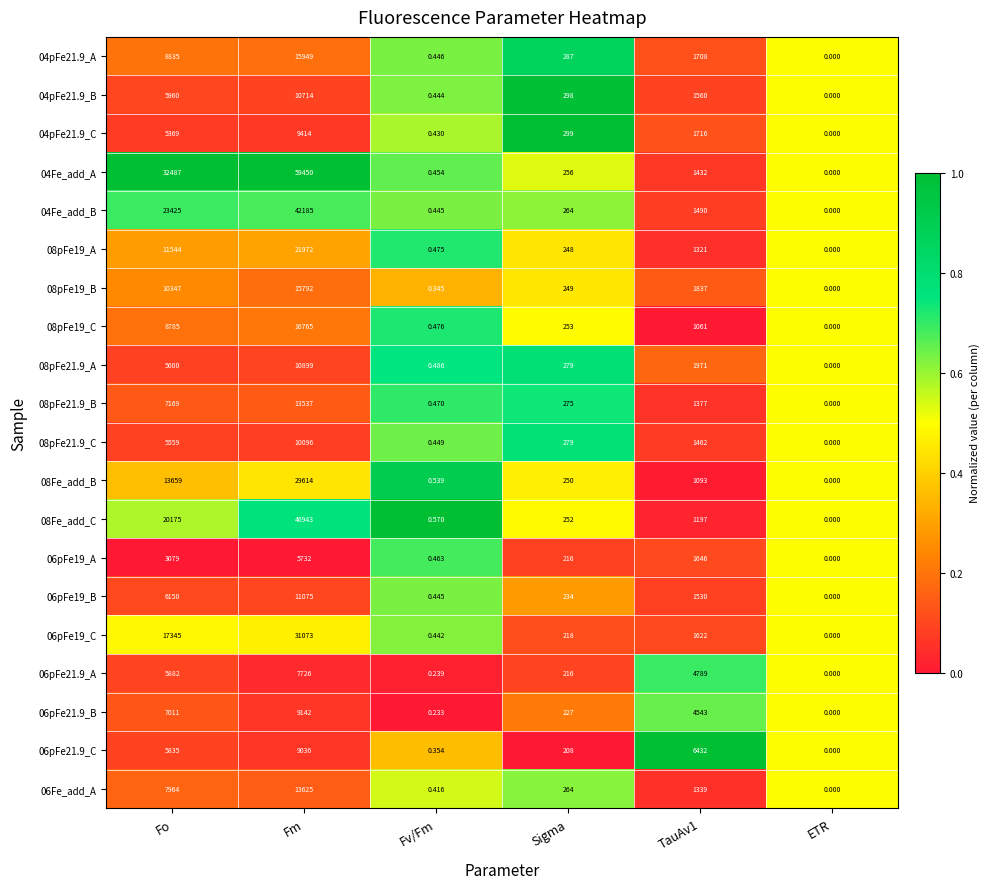

Where is 08pFe21.9_C nearest to the value 5048?

Fo